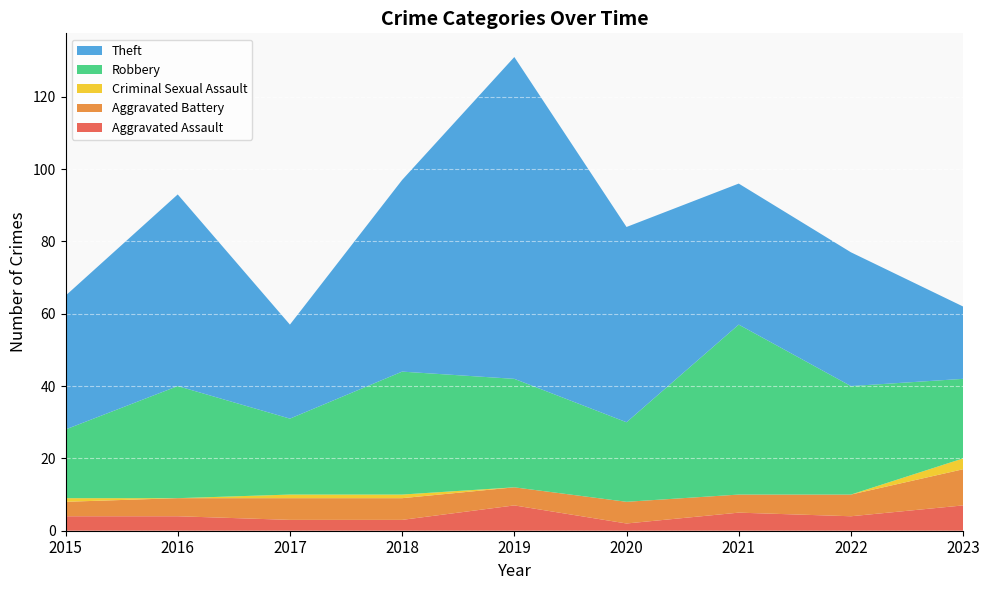

Reading left to right, what are all the values shown in this chart?

Aggravated Assault: 2015=4	2016=4	2017=3	2018=3	2019=7	2020=2	2021=5	2022=4	2023=7
Aggravated Battery: 2015=4	2016=5	2017=6	2018=6	2019=5	2020=6	2021=5	2022=6	2023=10
Criminal Sexual Assault: 2015=1	2016=0	2017=1	2018=1	2019=0	2020=0	2021=0	2022=0	2023=3
Robbery: 2015=19	2016=31	2017=21	2018=34	2019=30	2020=22	2021=47	2022=30	2023=22
Theft: 2015=37	2016=53	2017=26	2018=53	2019=89	2020=54	2021=39	2022=37	2023=20